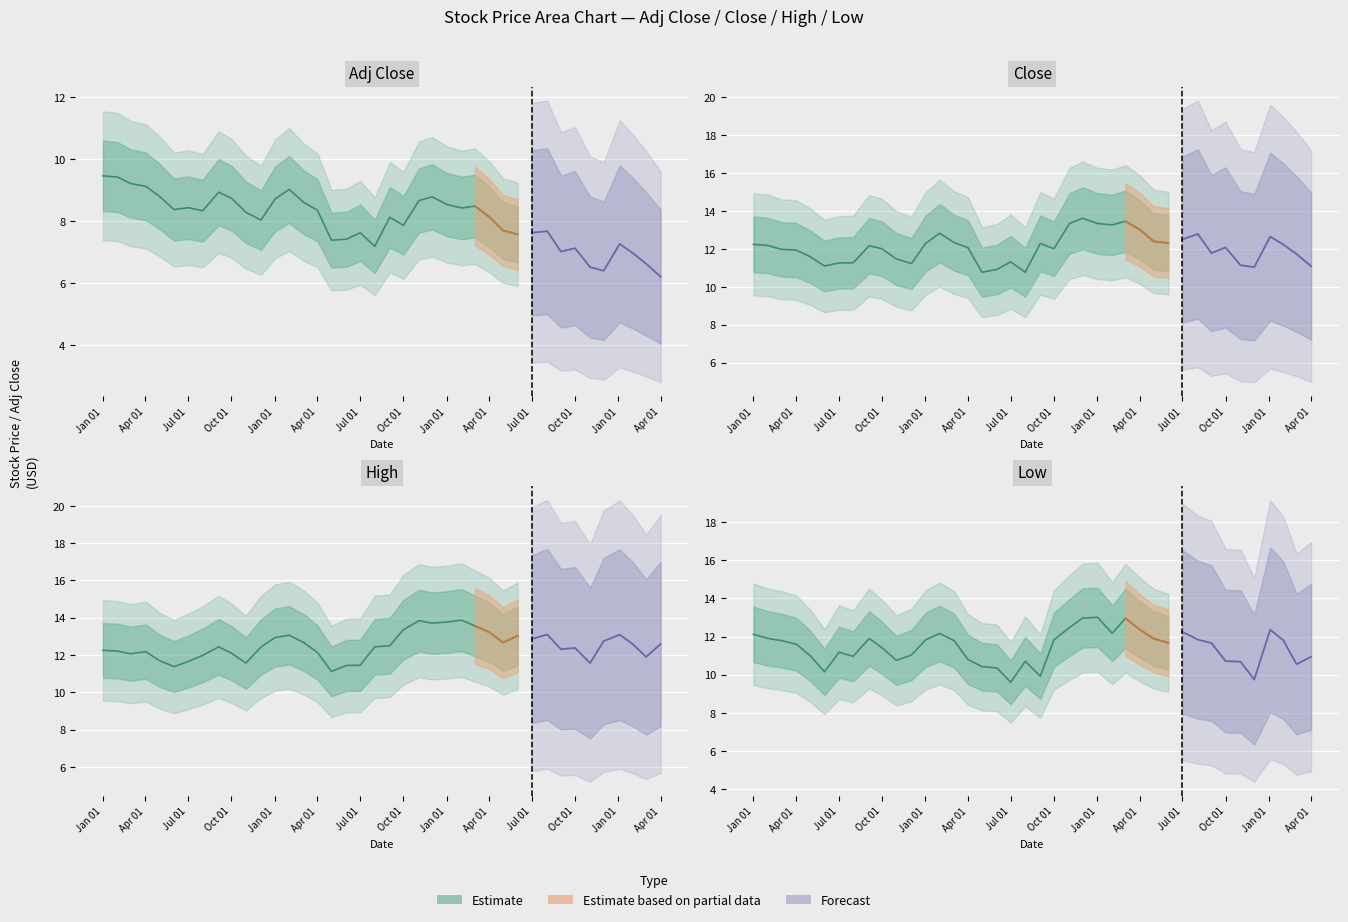

True or false: High and Adj Close cross at least once.

False